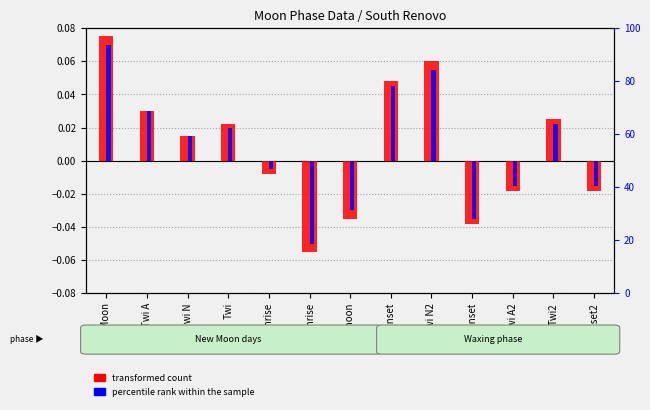

Is the value of transformed count at Twi2 greater than the value of percentile rank within the sample at Twi N2?

No